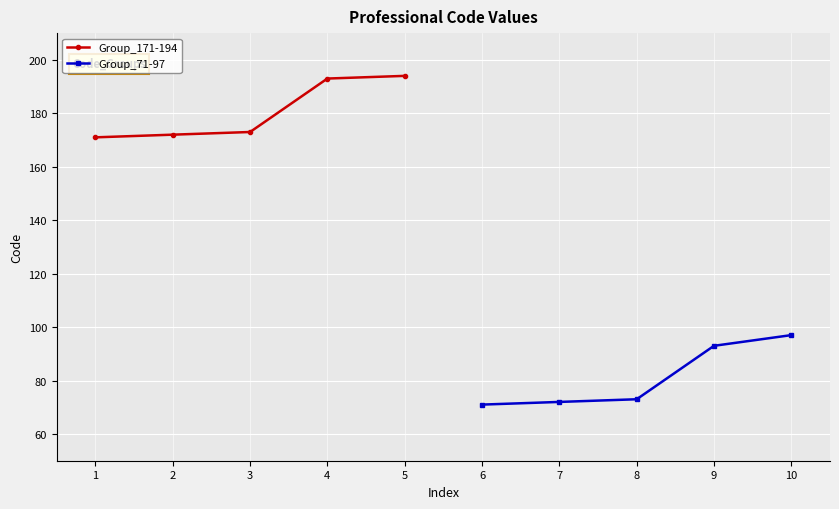

What is the sum of all Group_71-97 values?

406